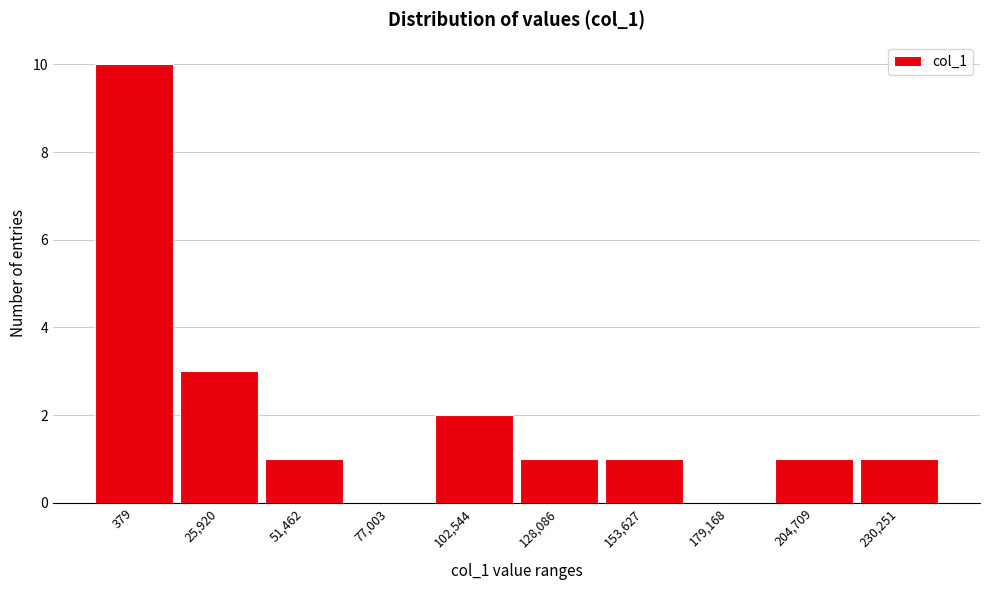

Reading left to right, what are all the values shown in this chart?

379=10	25,920=3	51,462=1	77,003=0	102,544=2	128,086=1	153,627=1	179,168=0	204,709=1	230,251=1